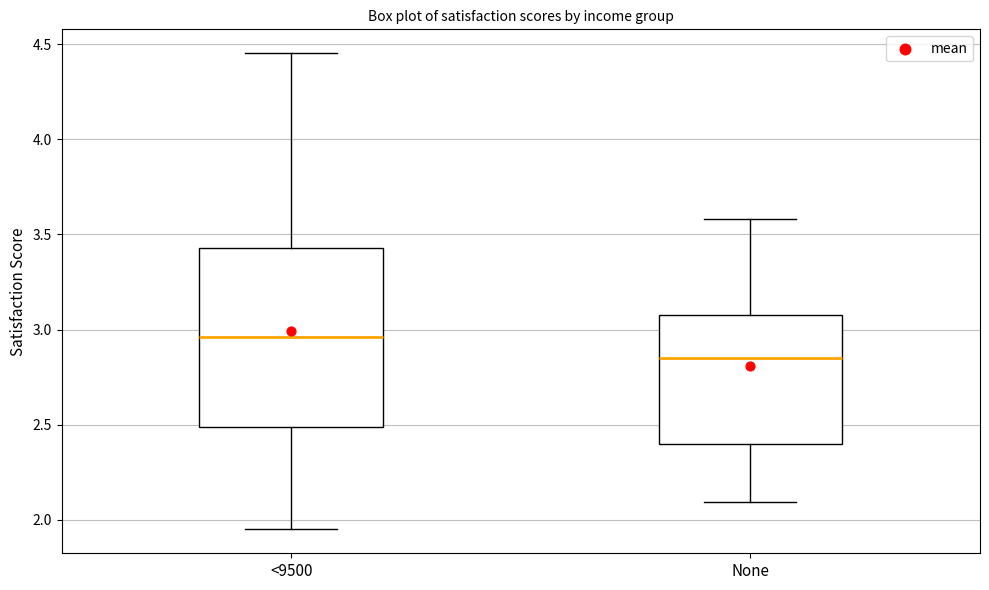

Reading left to right, transcribe this box plot: for each box, give where its median line is, the range the box spans, and where its two whiskers end, as read against the y-axis. The values are not printed on the chart, so give them approximately, as read against the axis.

<9500: median 2.95, box 2.50 to 3.45, whiskers 1.95 to 4.45
None: median 2.85, box 2.40 to 3.05, whiskers 2.10 to 3.60